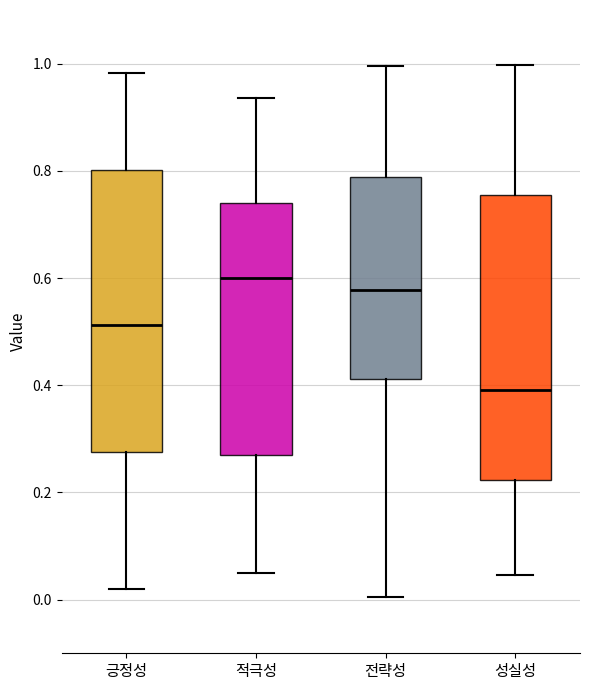

Reading left to right, read every box against the y-axis: the position of its median line, the range the box covers, and the ends of its whiskers. The values are not printed on the chart, so give them approximately, as read against the axis.

긍정성: median 0.52, box 0.28 to 0.80, whiskers 0.02 to 0.98
적극성: median 0.60, box 0.28 to 0.74, whiskers 0.04 to 0.94
전략성: median 0.58, box 0.42 to 0.78, whiskers 0.00 to 1.00
성실성: median 0.40, box 0.22 to 0.76, whiskers 0.04 to 1.00